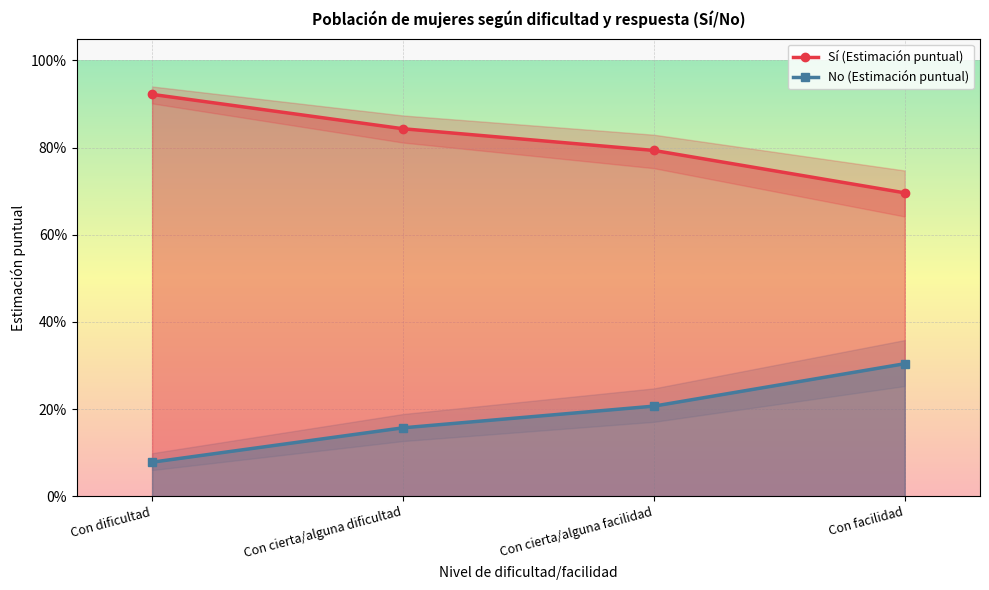

At which label is Sí (Estimación puntual) closest to 0?

Con facilidad